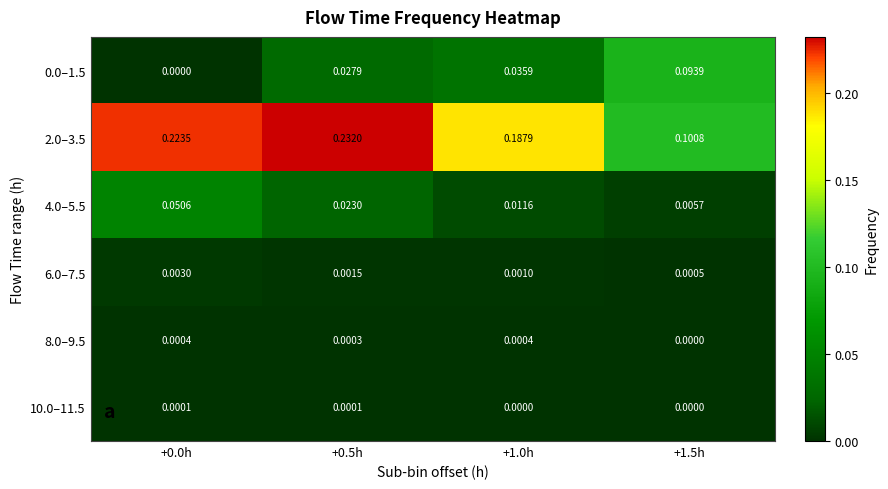

Is the value of 8.0–9.5 at +0.5h greater than the value of 2.0–3.5 at +1.5h?

No